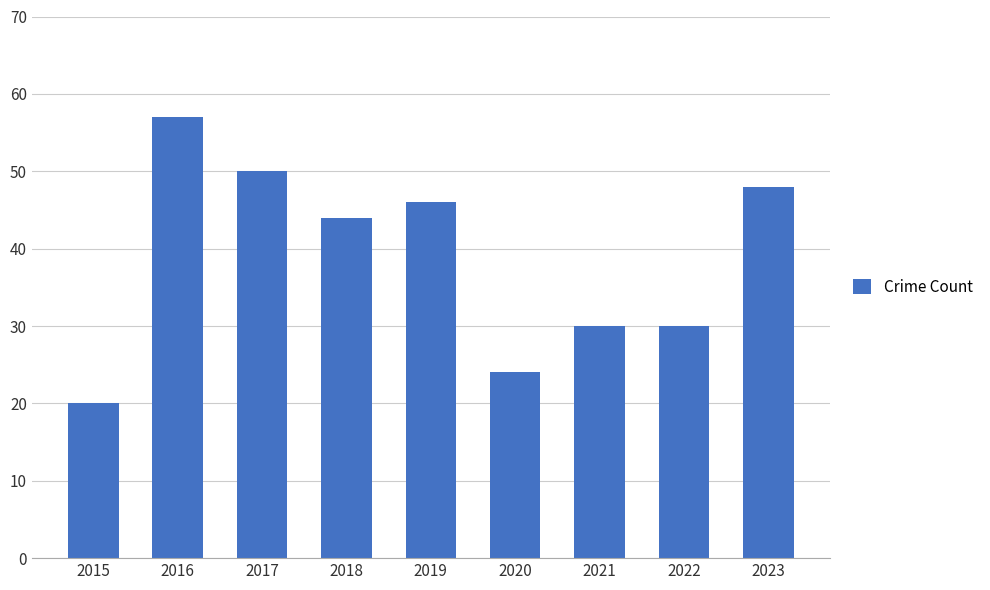

What is the value of the 9th bar from the left?

48